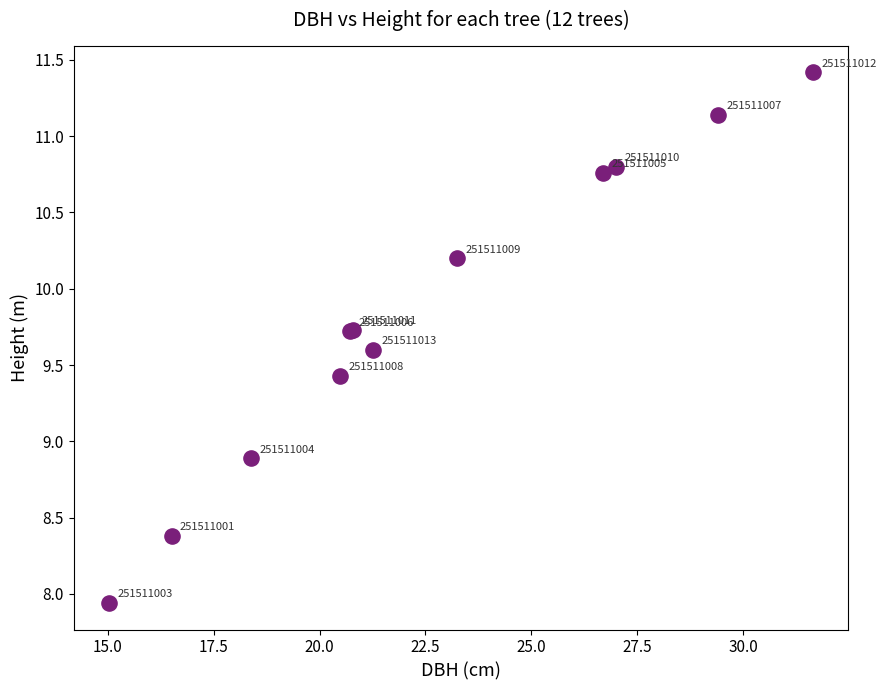

What Y value in the scatter plot is closest to 9?

8.9